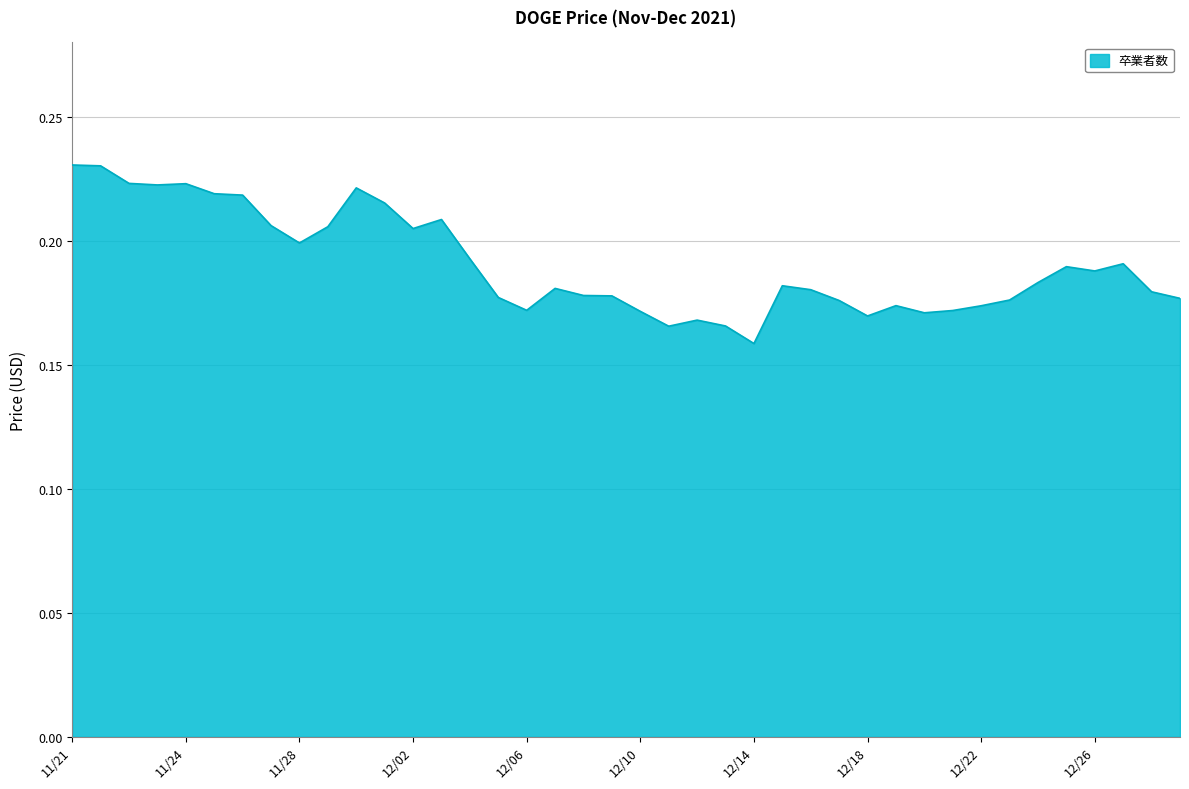

How many lines are shown in the chart?

1